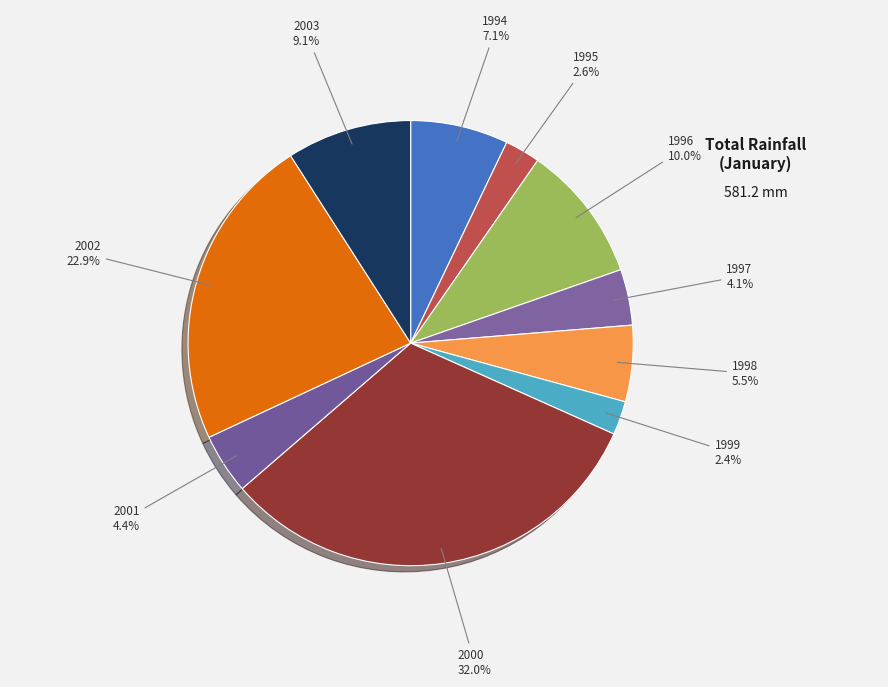

What is the largest slice in the pie chart?

2000